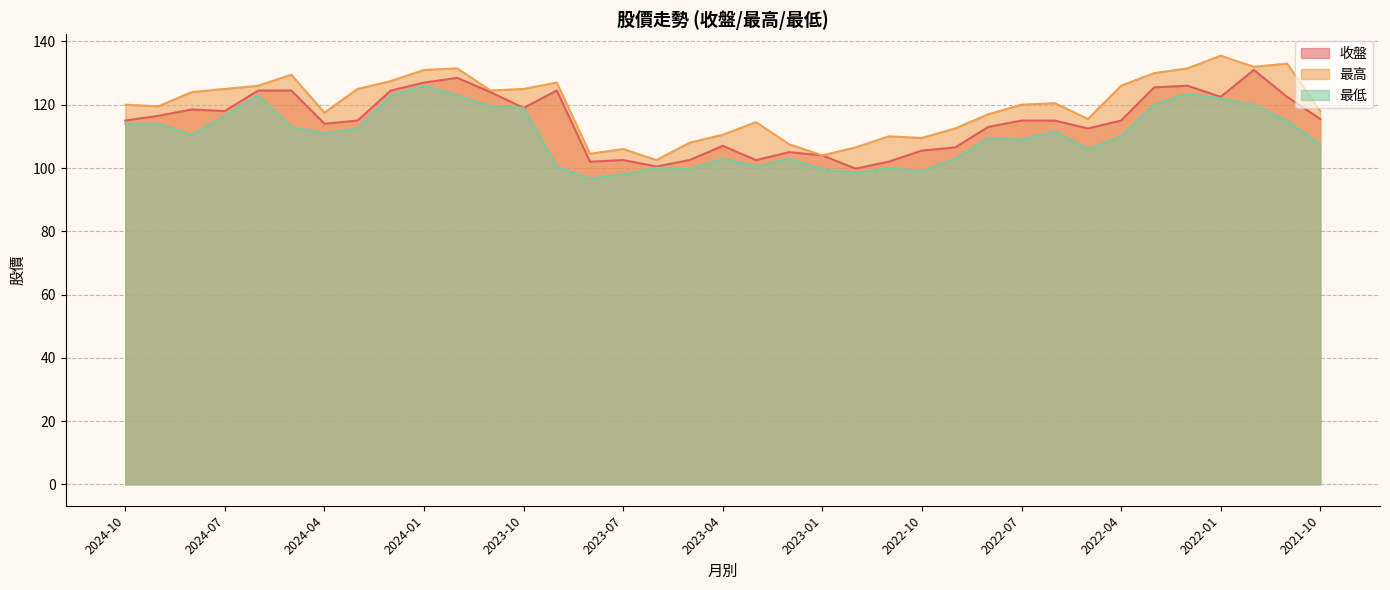

How many data points does each series have?

37